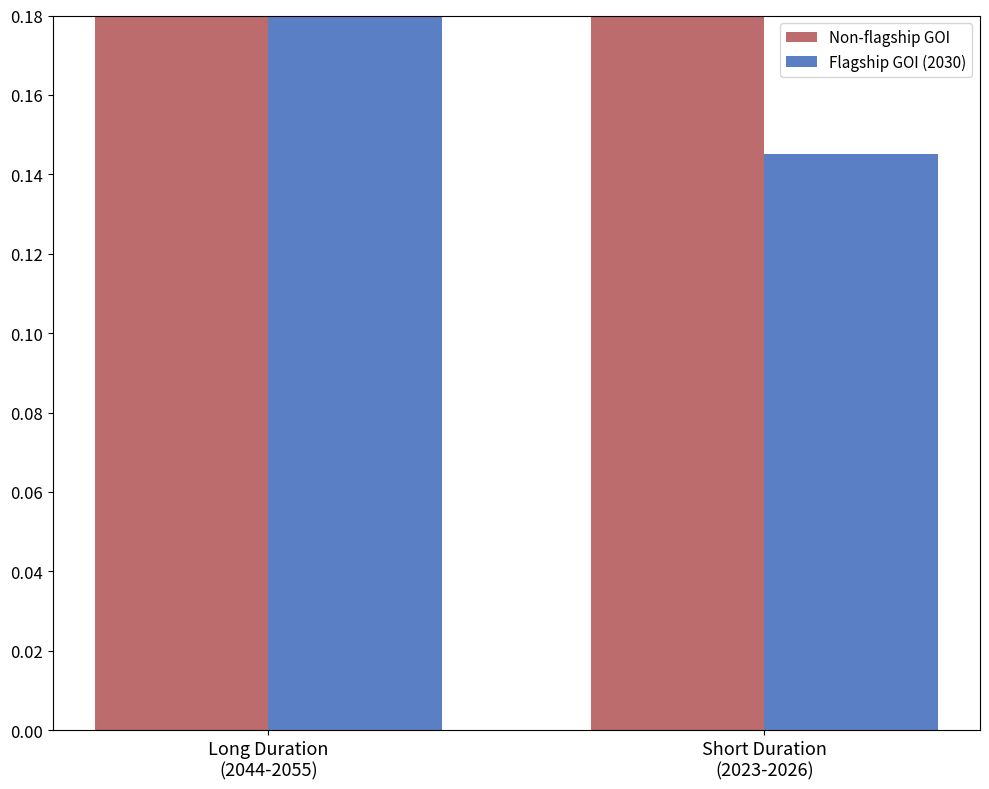

What position from the left is Long Duration
(2044-2055)?

1